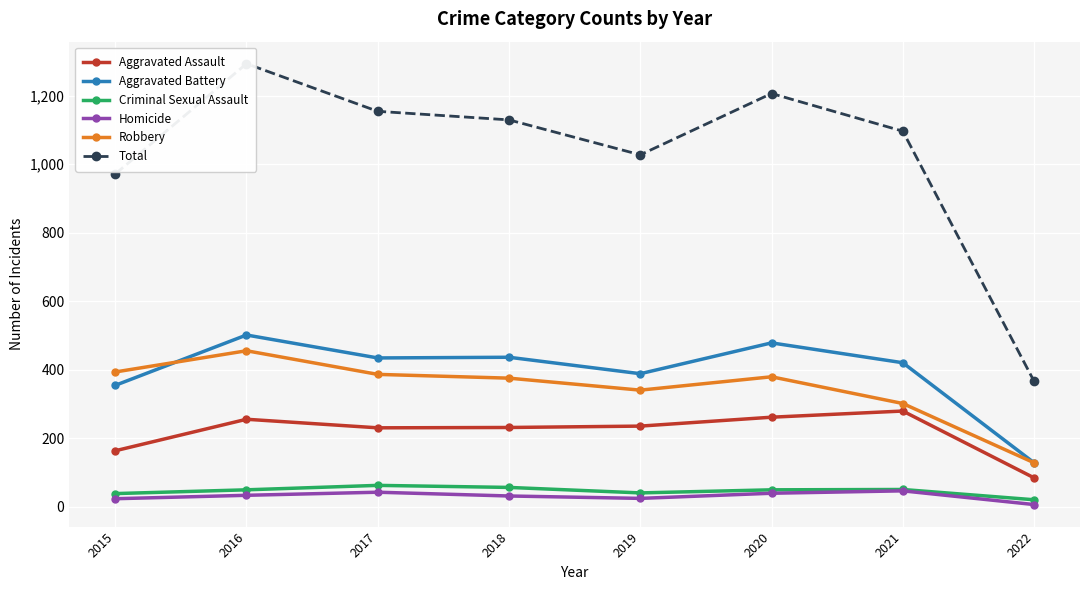

Reading left to right, extract all data points from this chart.

Aggravated Assault: 163	255	230	231	235	261	279	84
Aggravated Battery: 354	501	434	436	388	478	420	128
Criminal Sexual Assault: 38	49	62	56	40	49	50	20
Homicide: 23	33	42	31	24	39	46	6
Robbery: 393	455	386	375	340	379	301	128
Total: 971	1293	1154	1129	1027	1206	1096	366